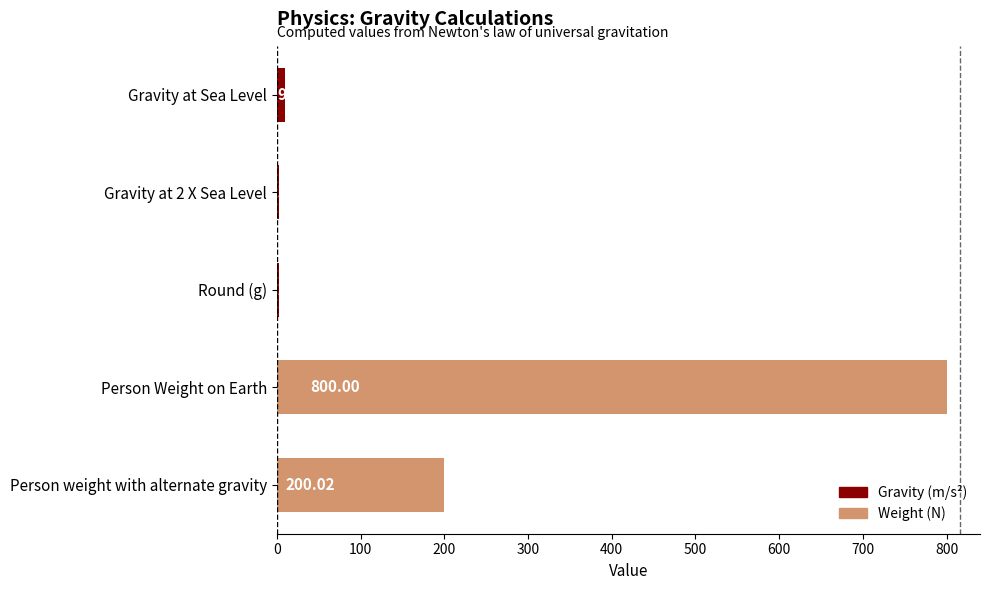

At which label is the value closest to 401?

Person weight with alternate gravity